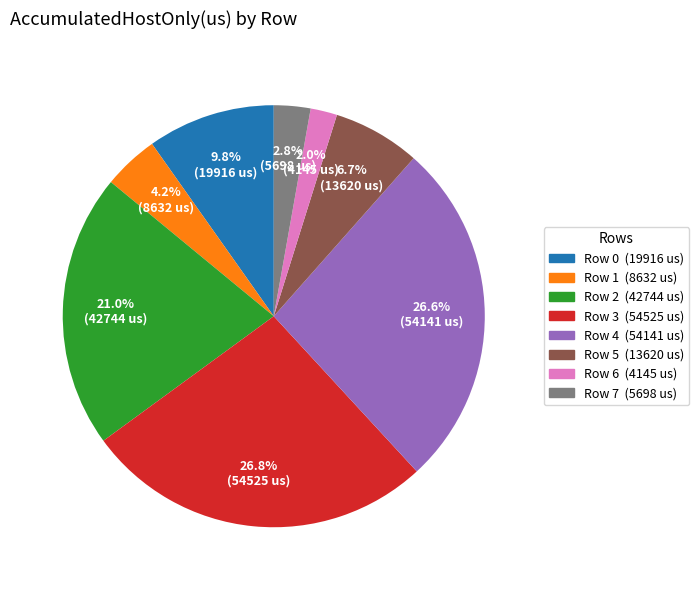

Is Row 2 the majority of the pie?

No